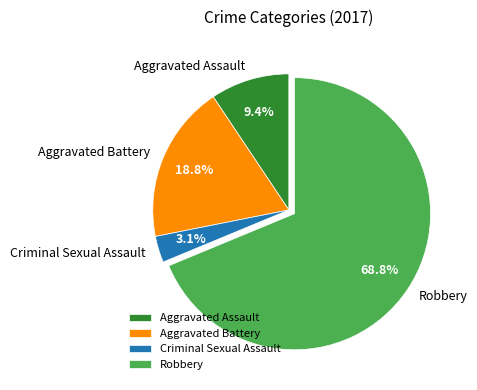

What percentage do Aggravated Assault and Robbery together represent?

78.1%